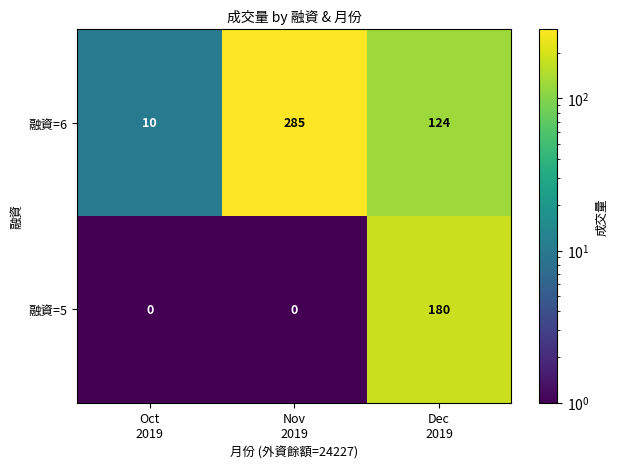

What is the difference between the maximum and minimum values in the 融資=6 series?

275